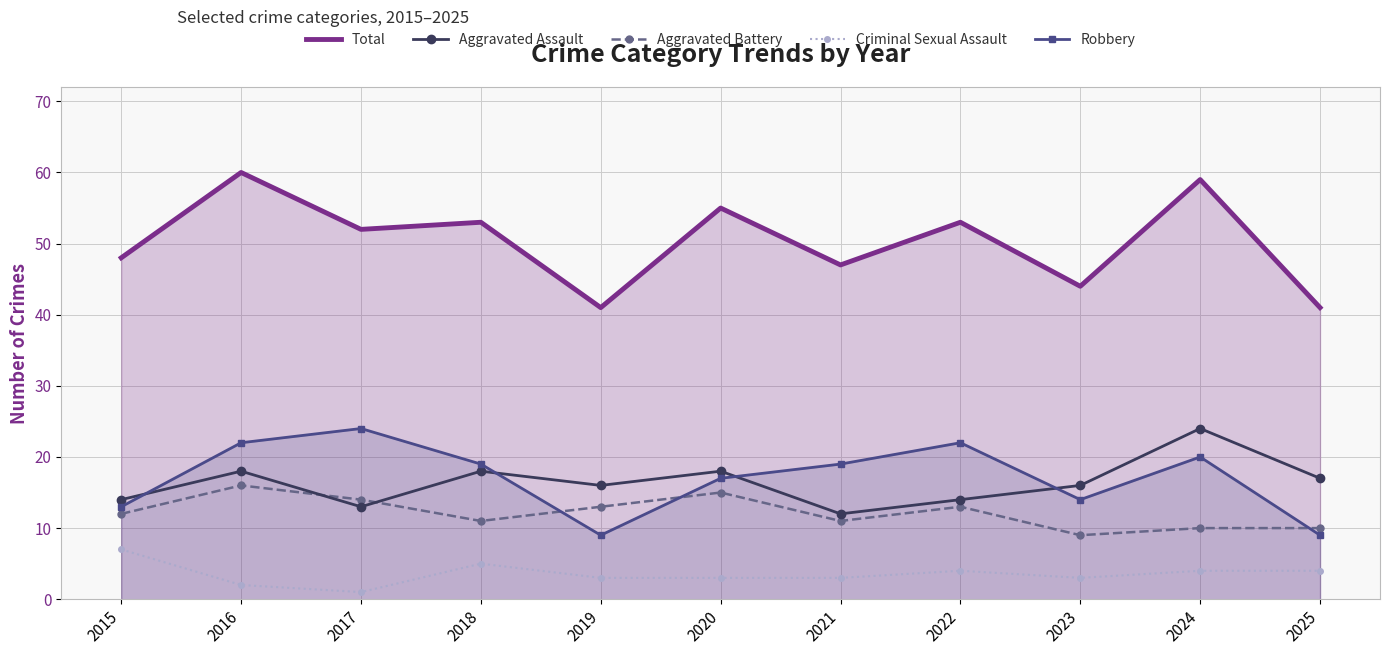

What is the difference between the highest and lowest values at 2015?

41